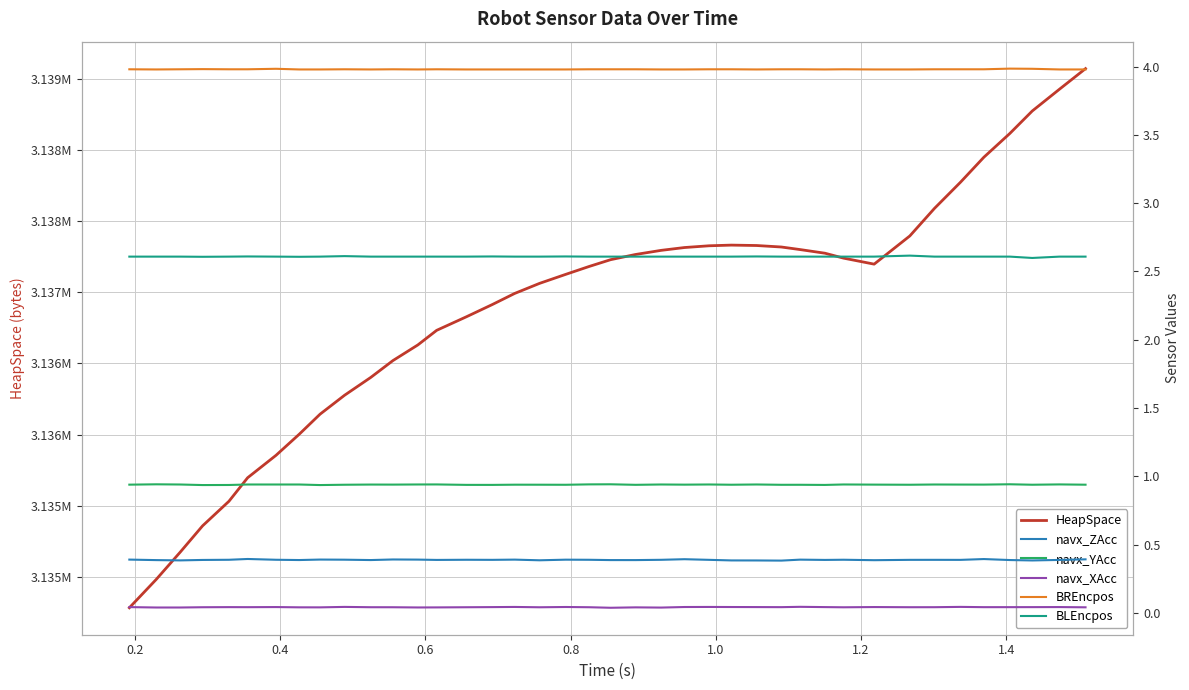

True or false: HeapSpace has more than 1 points higher than both neighbors.

False